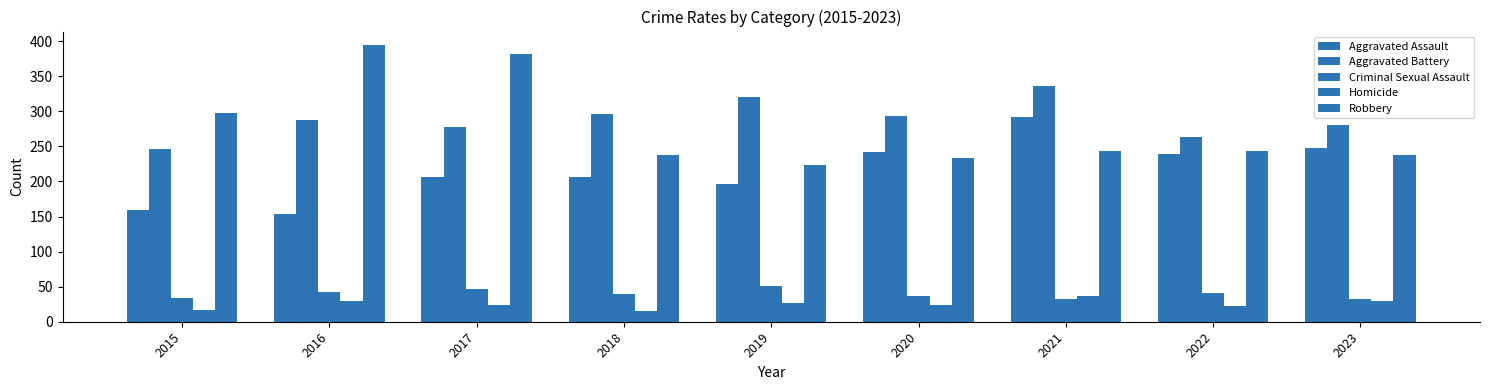

What is the spread (max minus min) of values at 2017?

357